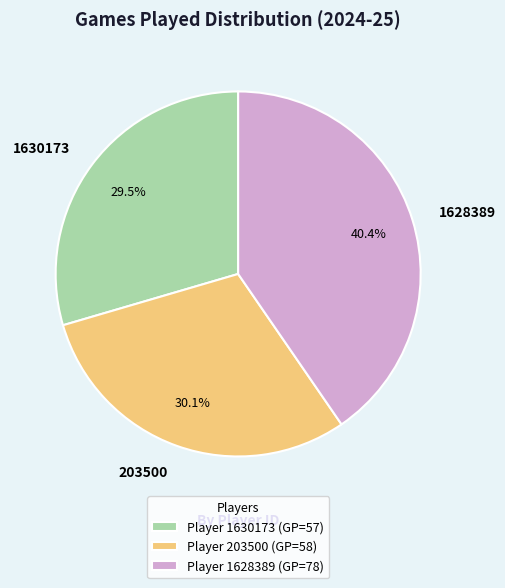

Approximately how many times larger is the value at 203500 compared to 1630173?

1.0